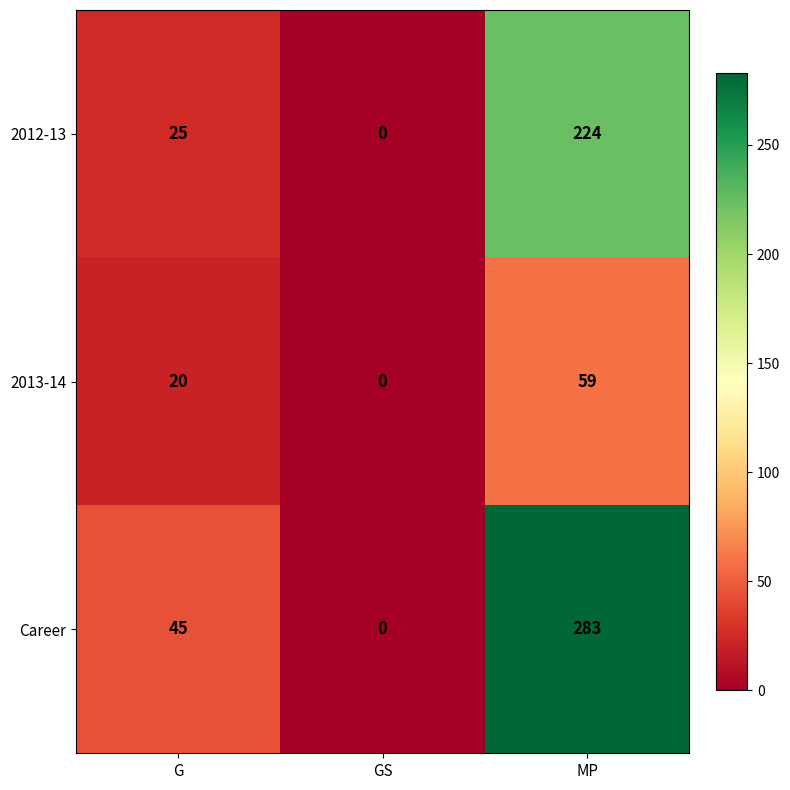

At MP, list the series in order from smallest to largest.

2013-14, 2012-13, Career